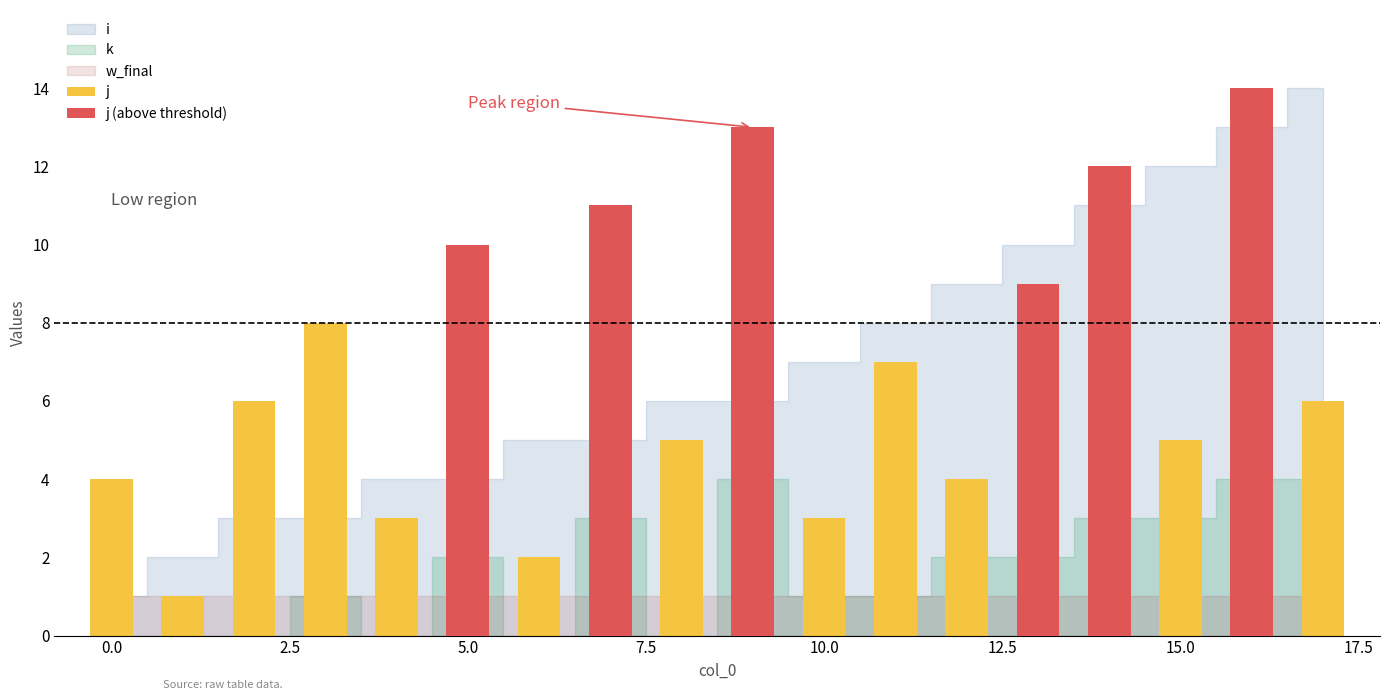

What is the label of the 2nd bar from the right?

16